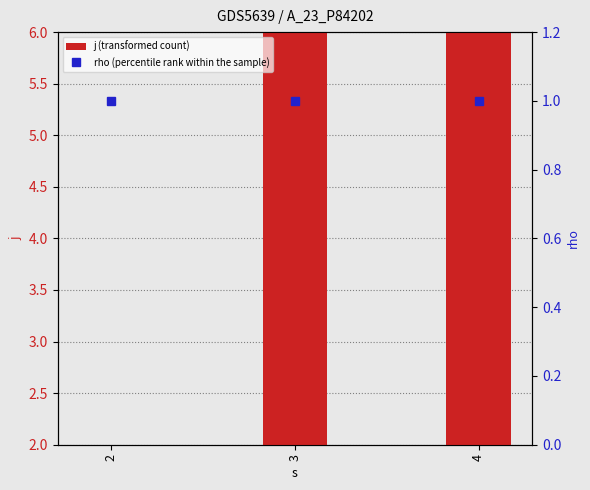

What is the smallest value displayed?

1